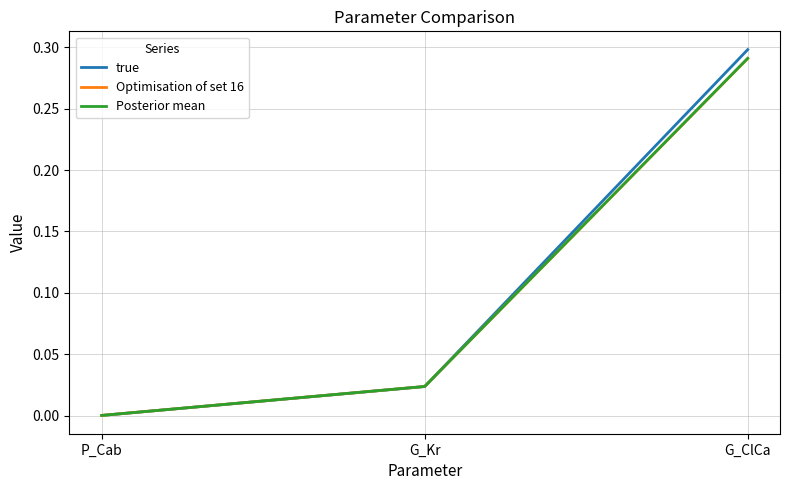

What is the total value across all series at G_Kr?

0.1